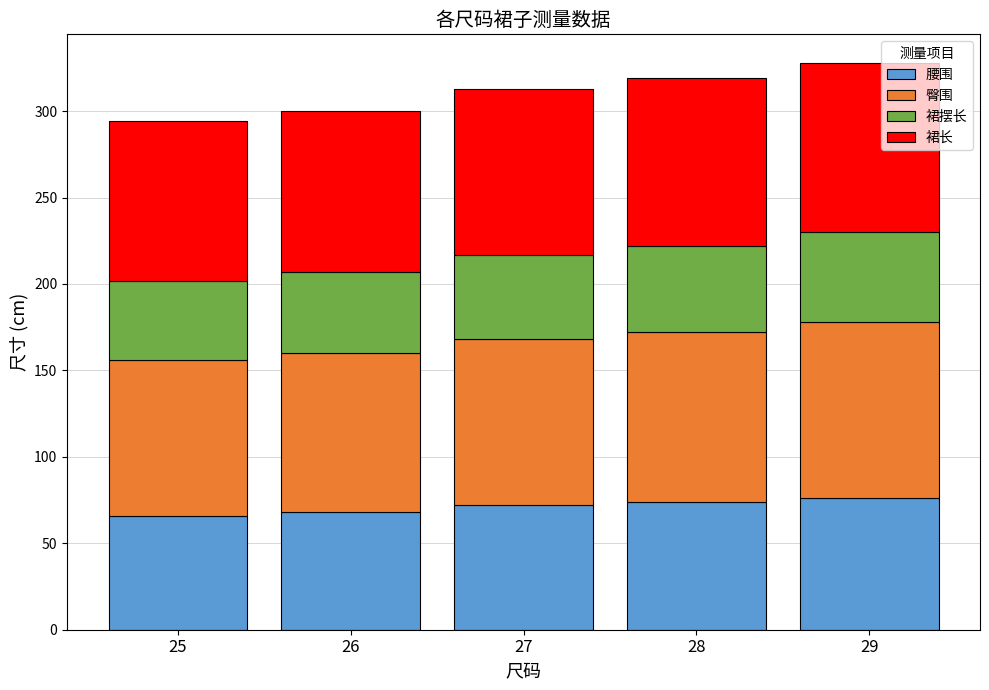

What is the sum of the 腰围 values at 25 and 26?

134